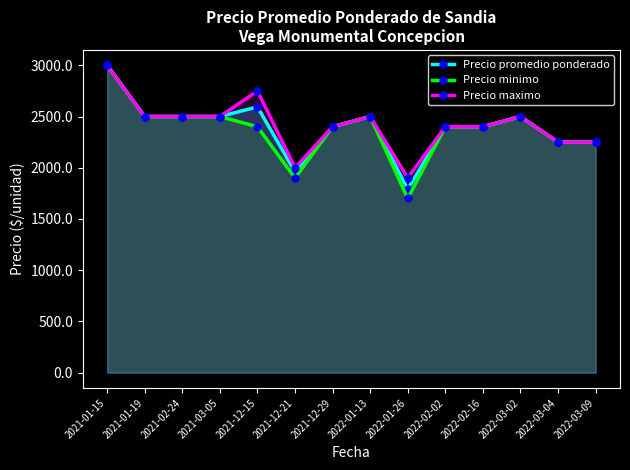

At which label is Precio promedio ponderado closest to 2396?

2021-12-29